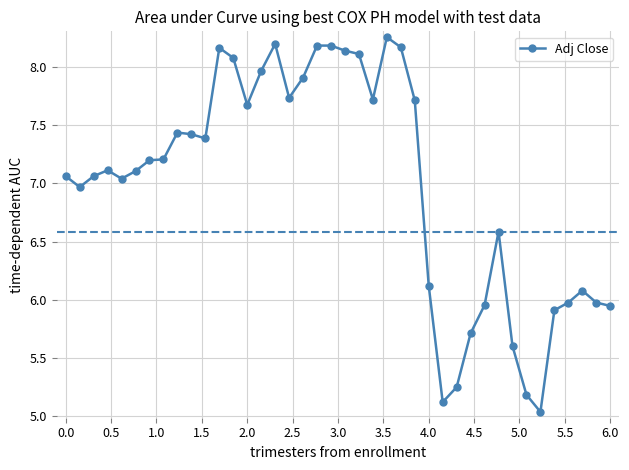

What is the difference between the maximum and minimum values?

3.2